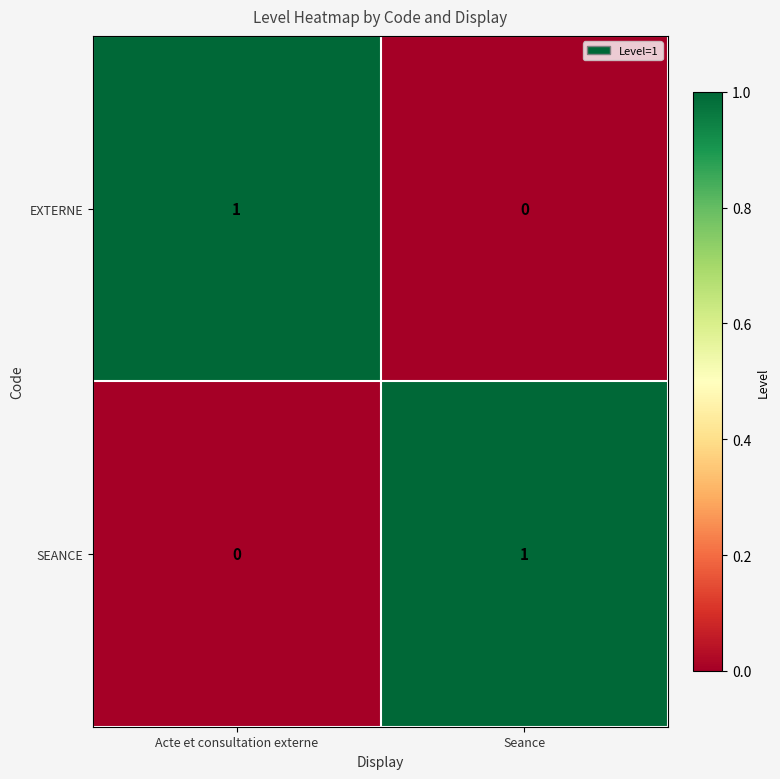

Where is EXTERNE nearest to the value 0?

Seance